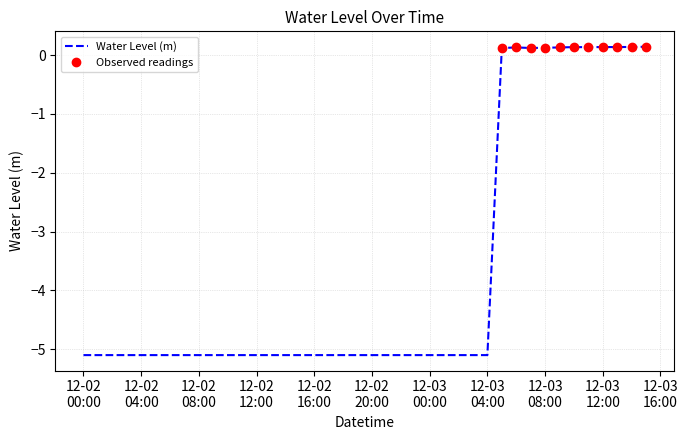

The chart shows a value of -6.9 at 2023-12-02 07:00:00. True or false?

False